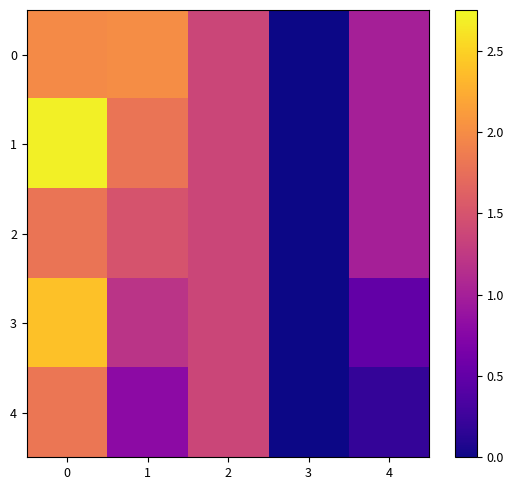

Reading right to left, transcribe all the data shown in this chart.

0: 4=1.0	3=0.0	2=1.4	1=2.0	0=2.0
1: 4=1.0	3=0.0	2=1.4	1=1.8	0=2.7
2: 4=1.0	3=0.0	2=1.4	1=1.5	0=1.8
3: 4=0.5	3=0.0	2=1.4	1=1.2	0=2.4
4: 4=0.2	3=0.0	2=1.4	1=0.8	0=1.8